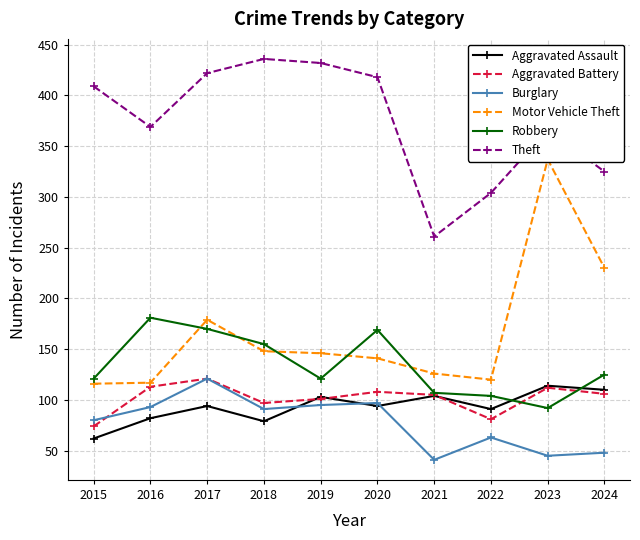

What is the difference between the second highest and minimum values in the Burglary series?

56